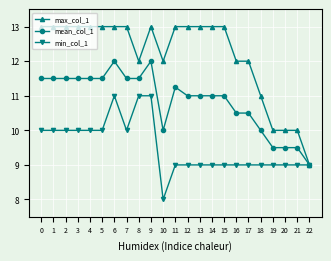

Rank the series by their average value, from lowest to highest.

min_col_1, mean_col_1, max_col_1